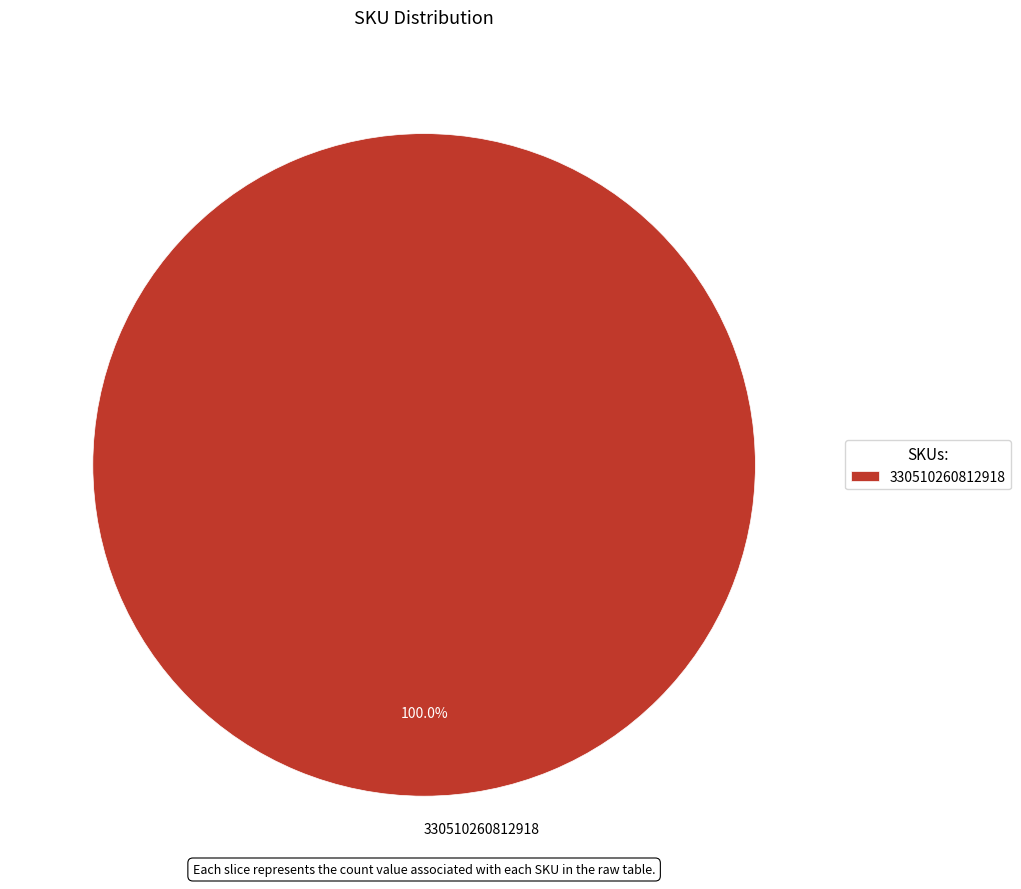

Rank the categories by value from lowest to highest.

330510260812918